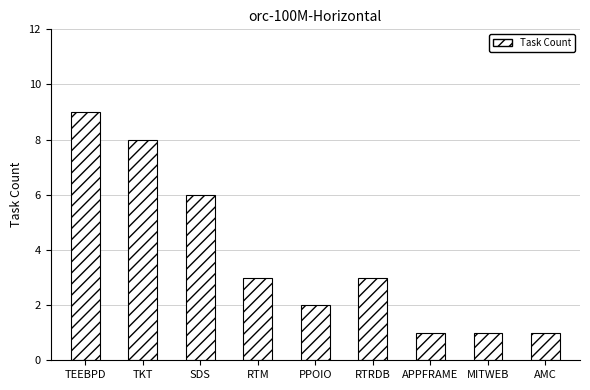

What is the sum of the values at AMC and APPFRAME?

2